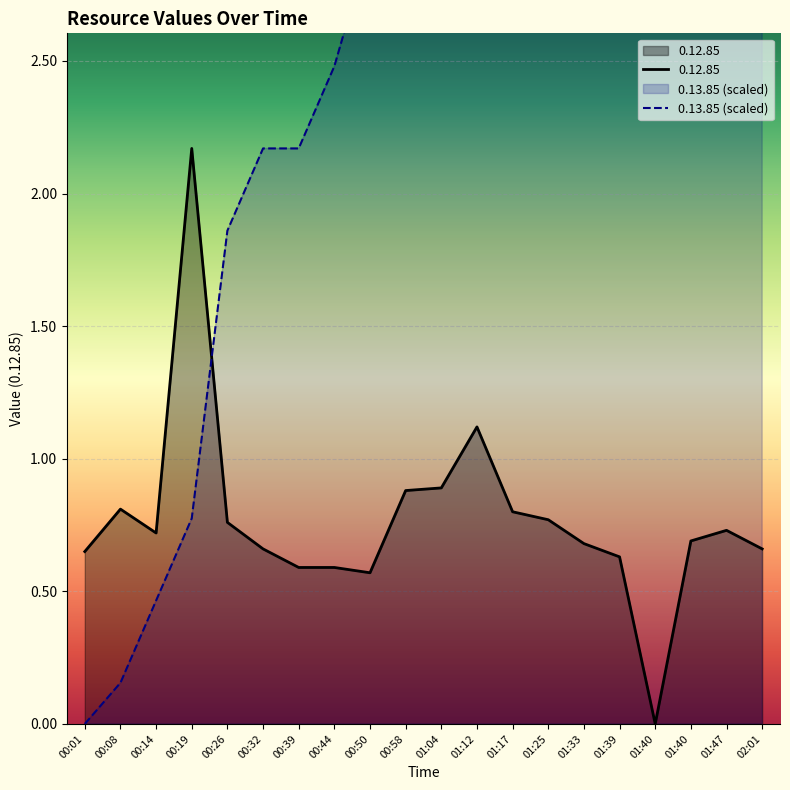

How many lines are shown in the chart?

2